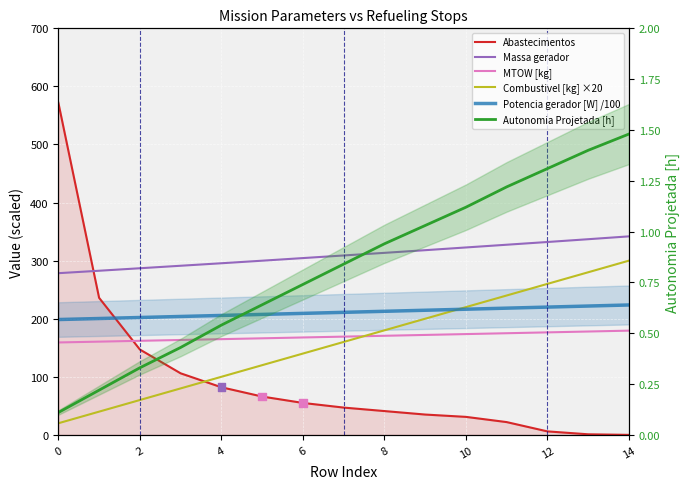

Is the value of Autonomia Projetada [h] at 13 greater than the value of Potencia gerador [W] /100 at 10?

No